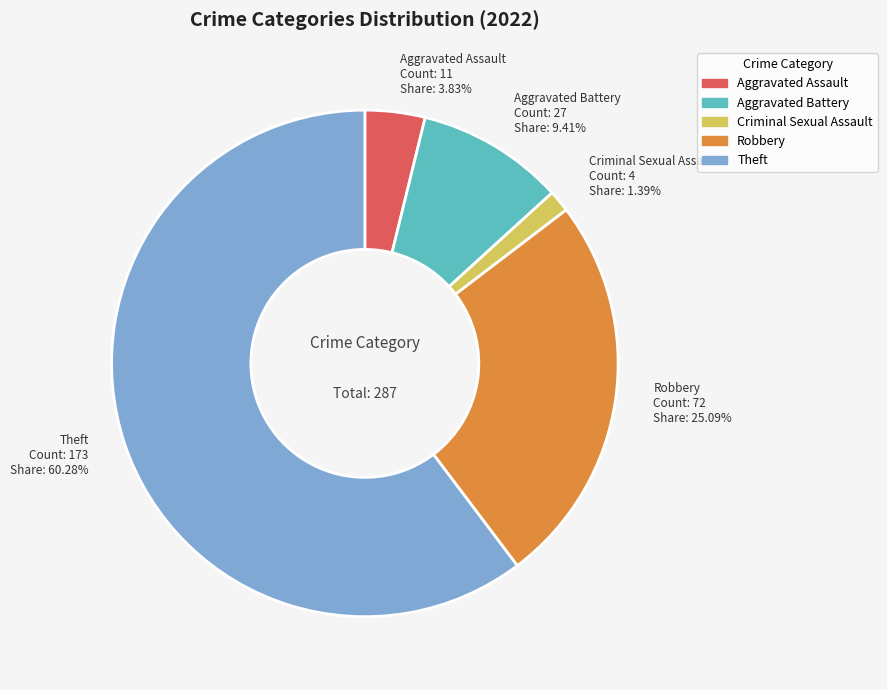

What percentage is the Aggravated Assault slice, to the nearest percent?

4%